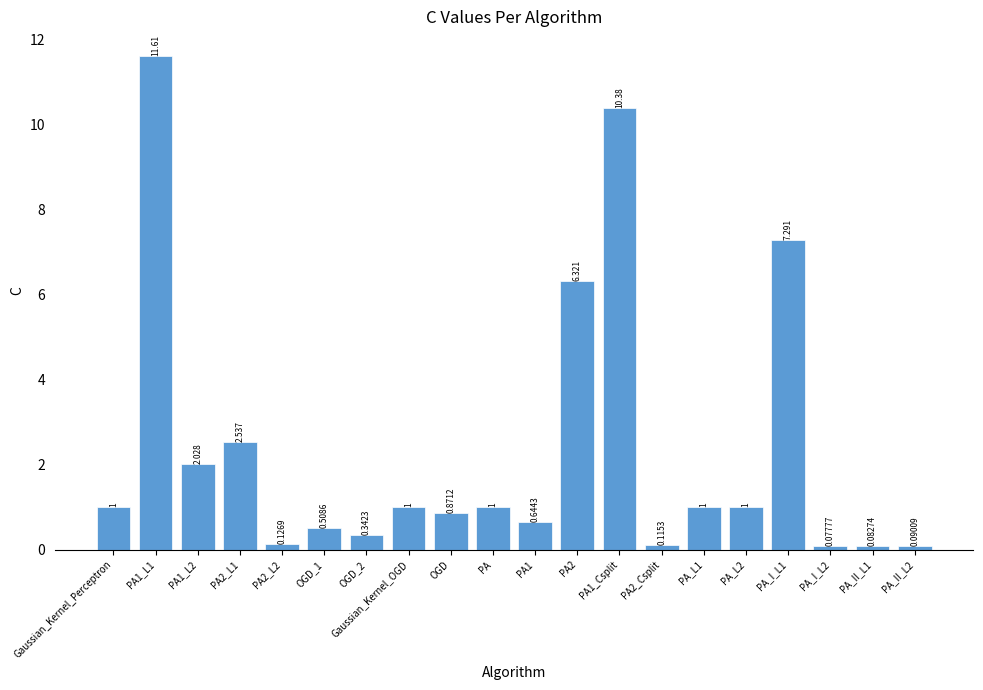

Count the number of categories in the chart.

20